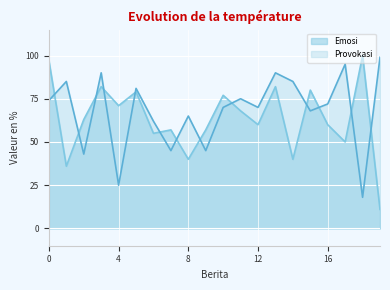

True or false: Provokasi and Emosi intersect in this chart.

True